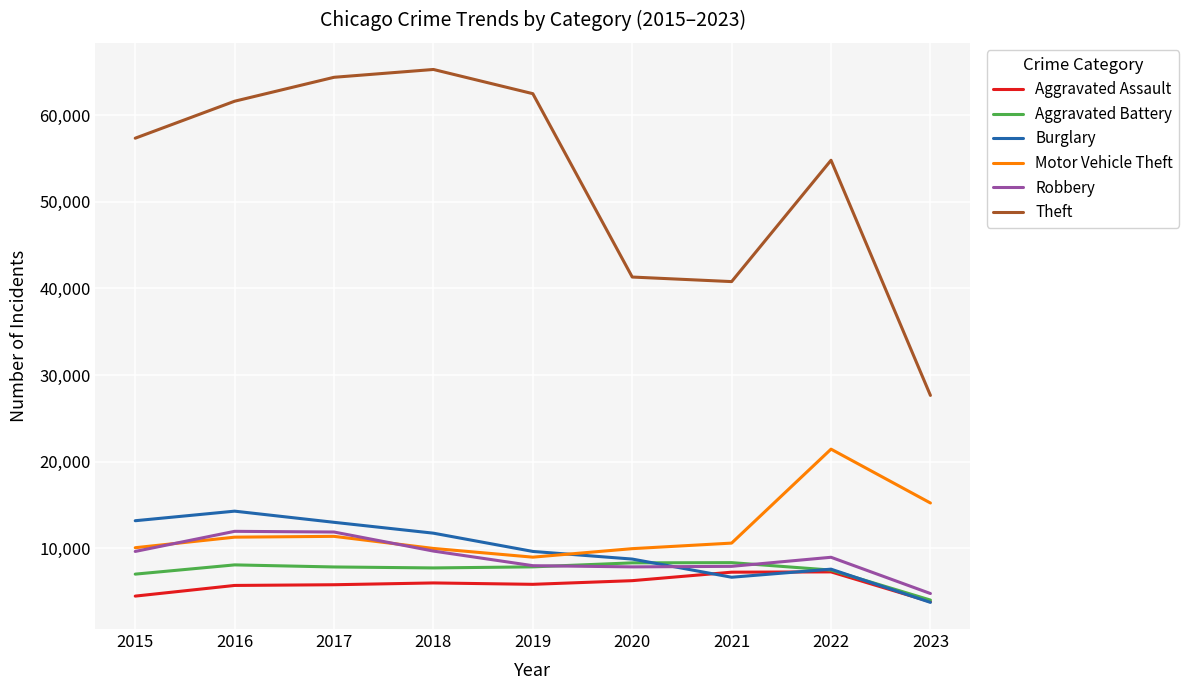

What is the sum of the Aggravated Battery values at 2017 and 2022?

15331